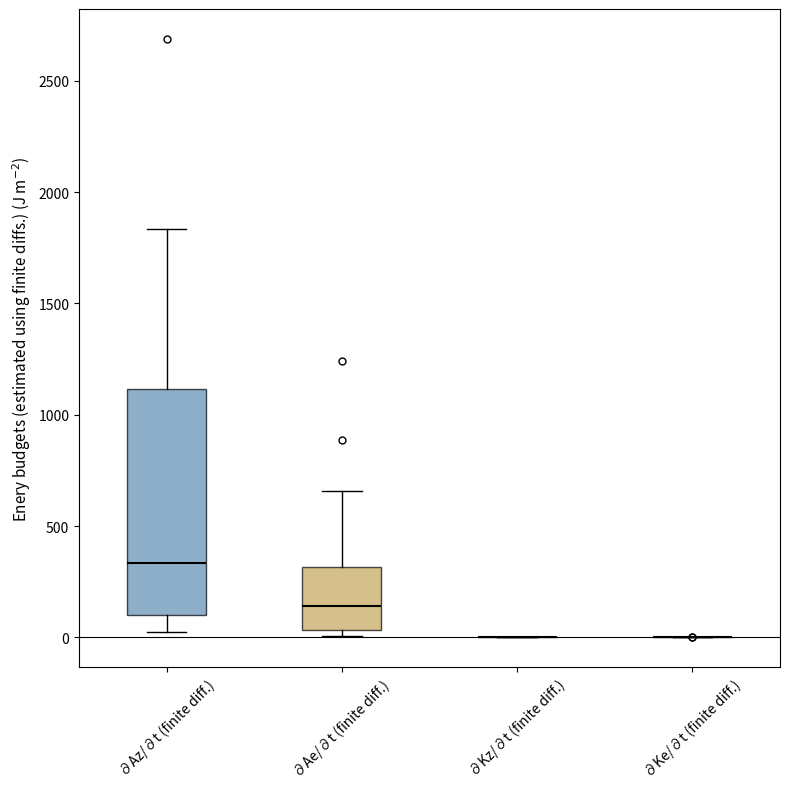

Reading left to right, transcribe this box plot: for each box, give where its median line is, the range the box spans, and where its two whiskers end, as read against the y-axis. The values are not printed on the chart, so give them approximately, as read against the axis.

∂Az/∂t (finite diff.): median 350, box 100 to 1100, whiskers 0 to 1850
∂Ae/∂t (finite diff.): median 150, box 50 to 300, whiskers 0 to 650
∂Kz/∂t (finite diff.): box collapsed to a line at 0, whiskers 0 to 0
∂Ke/∂t (finite diff.): box collapsed to a line at 0, whiskers 0 to 0